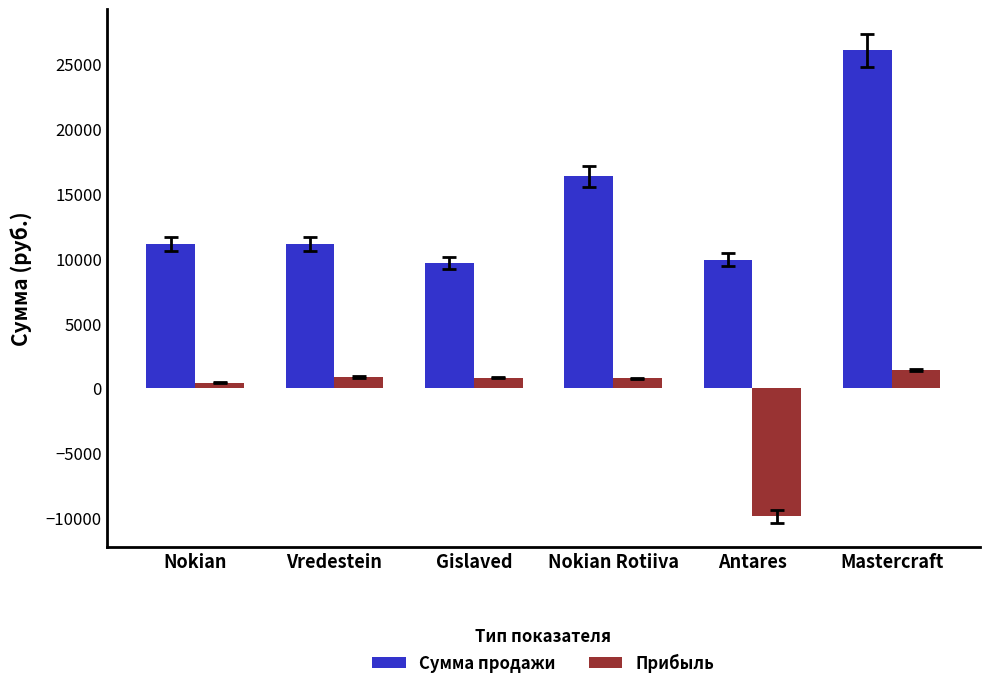

How many bars are there in each group?

2